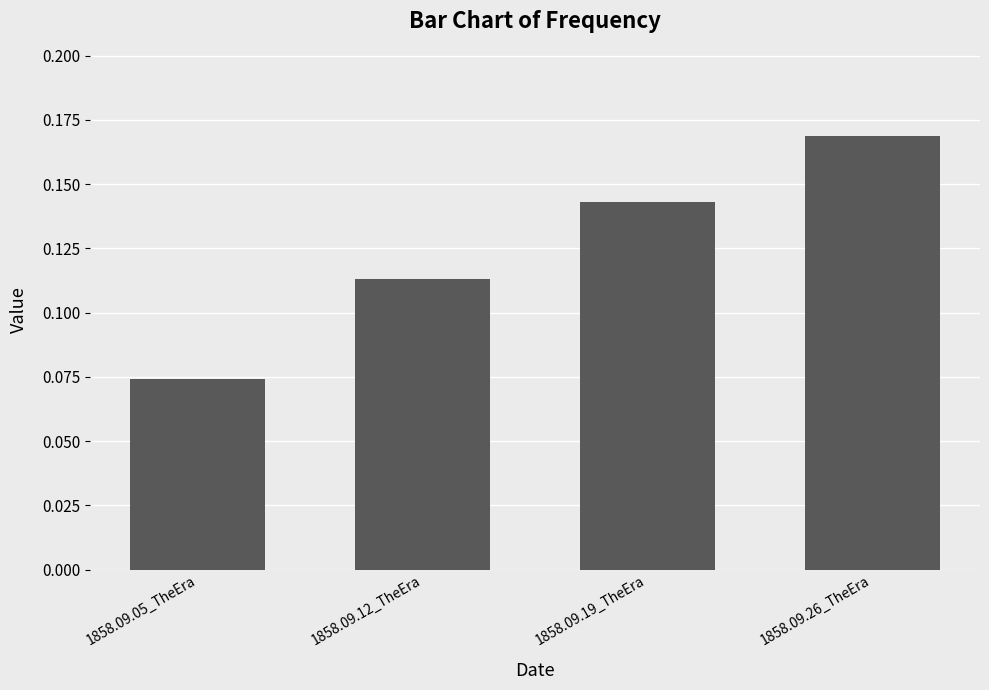

List the labels in order of value, smallest first.

1858.09.05_TheEra, 1858.09.12_TheEra, 1858.09.19_TheEra, 1858.09.26_TheEra